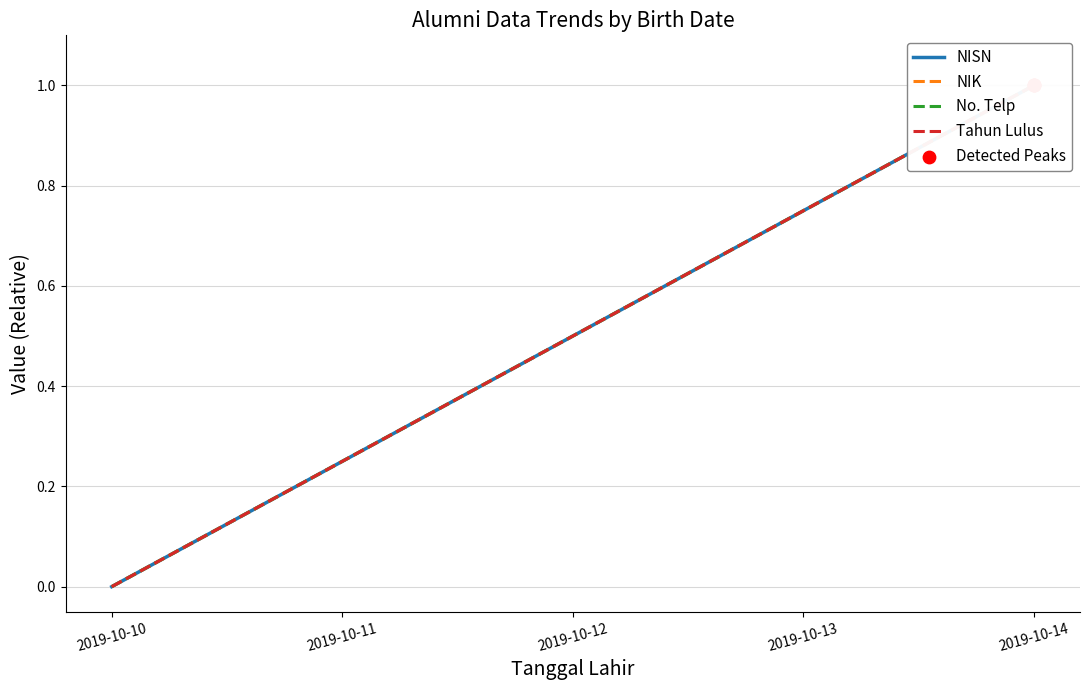

Which series has the largest Y range (max minus min)?

NISN